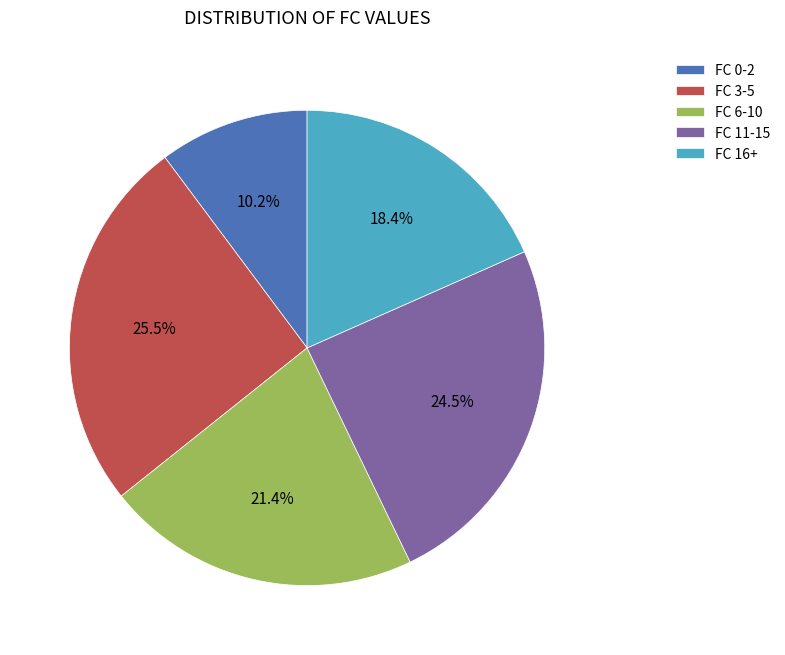

To the nearest percent, what is the average slice percentage?

20%